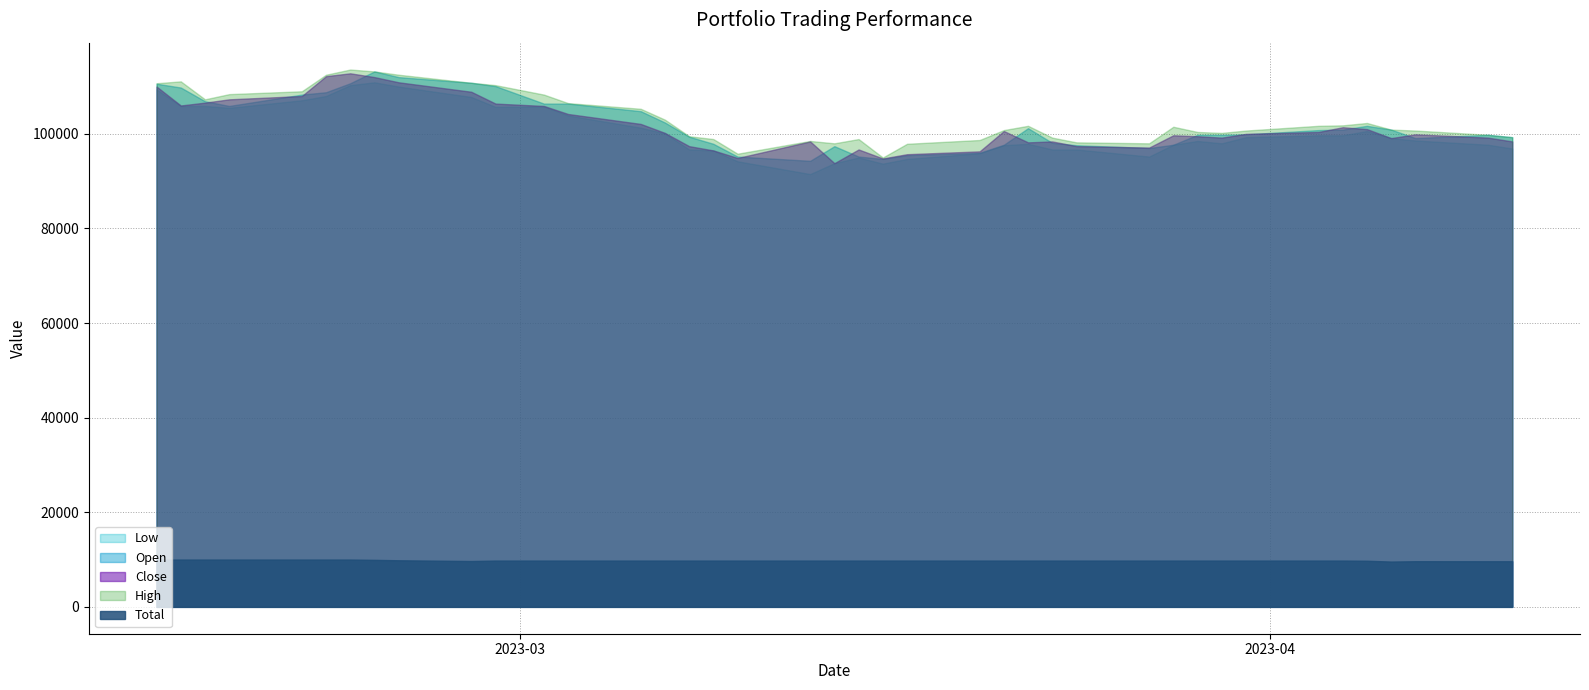

At which category does Low reach its first local valley?

2023-02-17